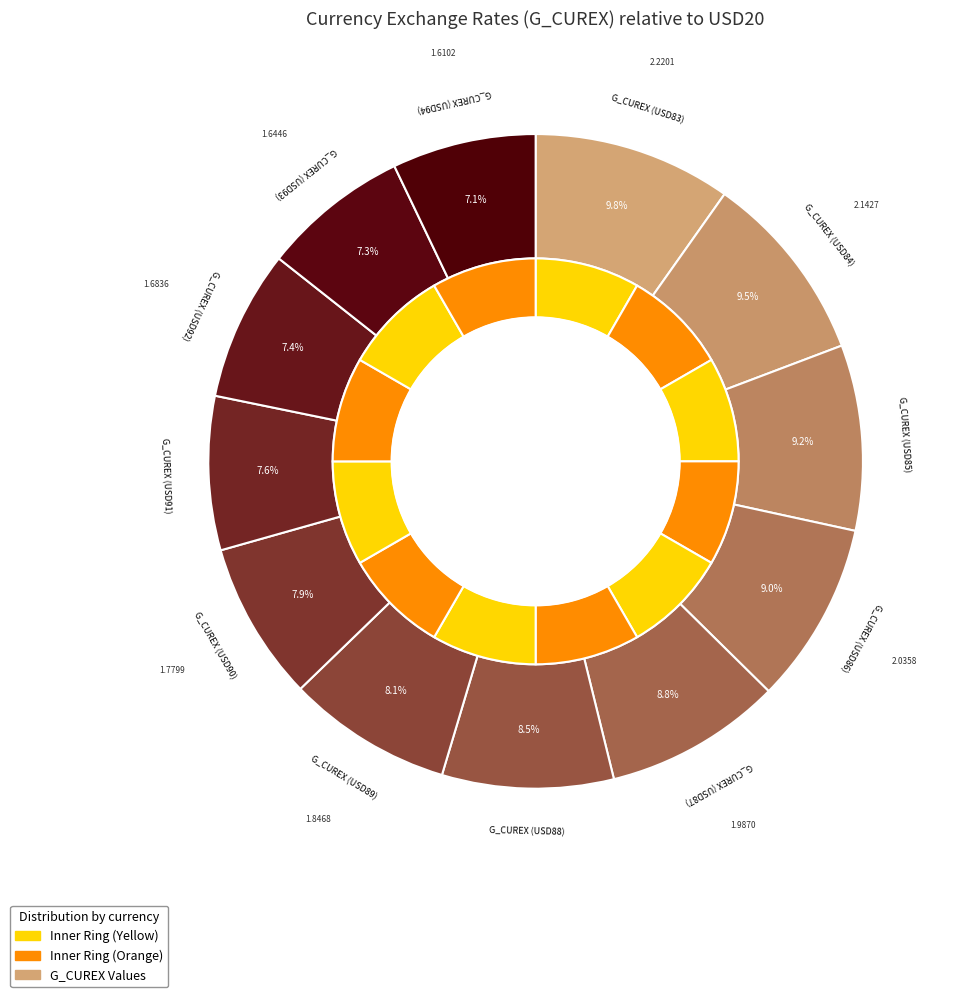

Is the sum of USD90 and USD85 greater than half?

No